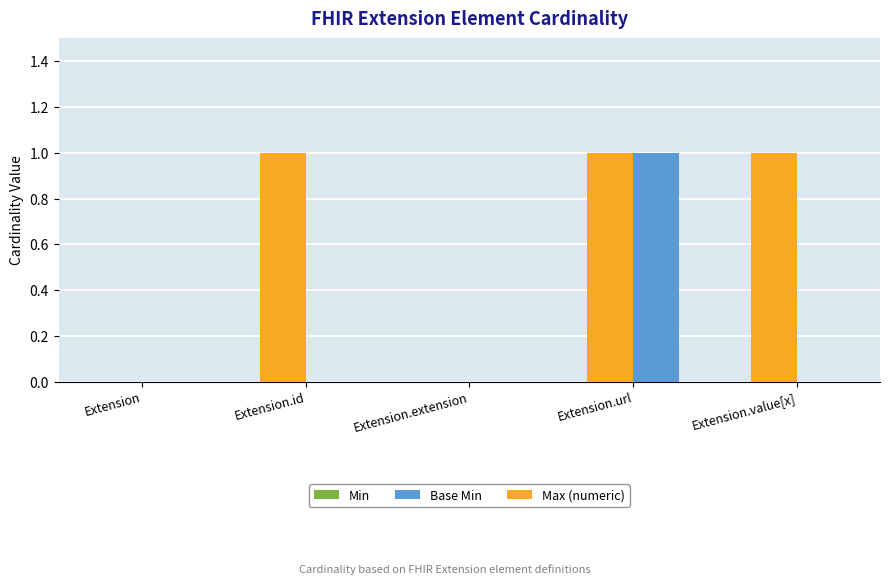

Reading right to left, extract all data points from this chart.

Min: 0	1	0	0	0
Base Min: 0	1	0	0	0
Max (numeric): 1	1	0	1	0